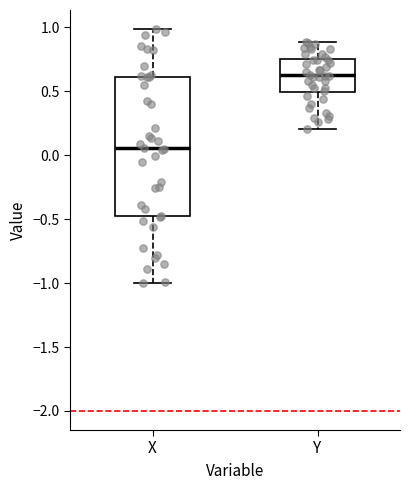

Reading left to right, read every box against the y-axis: the position of its median line, the range the box covers, and the ends of its whiskers. The values are not printed on the chart, so give them approximately, as read against the axis.

X: median 0.05, box -0.50 to 0.60, whiskers -1.00 to 1.00
Y: median 0.65, box 0.50 to 0.75, whiskers 0.20 to 0.90